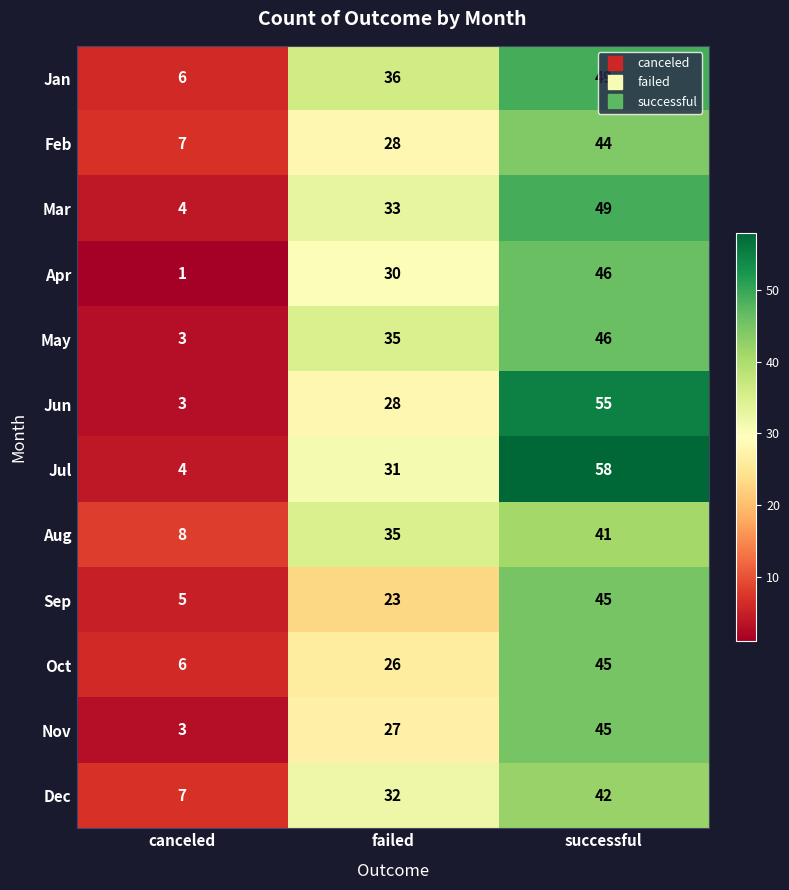

Which series has the largest total across all categories?

Jul